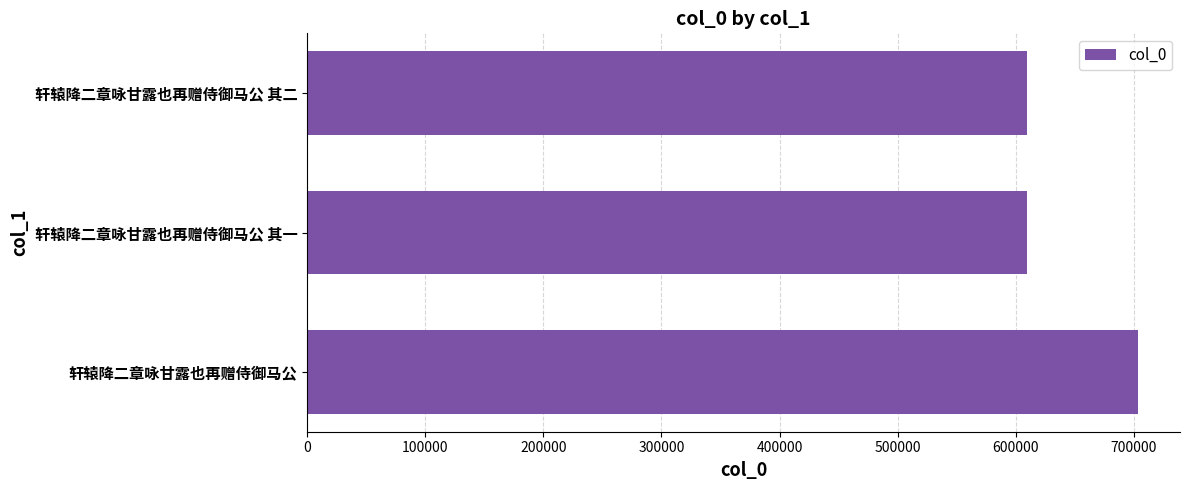

Where is the data nearest to the value 656824?

轩辕降二章咏甘露也再赠侍御马公 其二